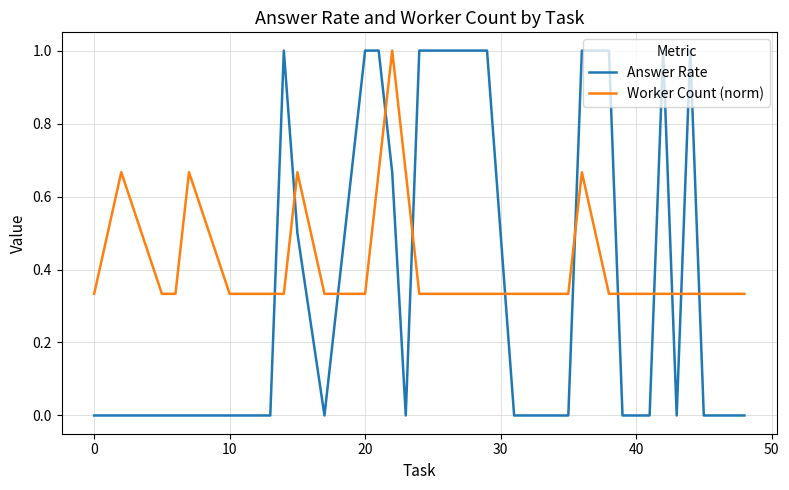

How many times do Answer Rate and Worker Count (norm) cross each other?

12